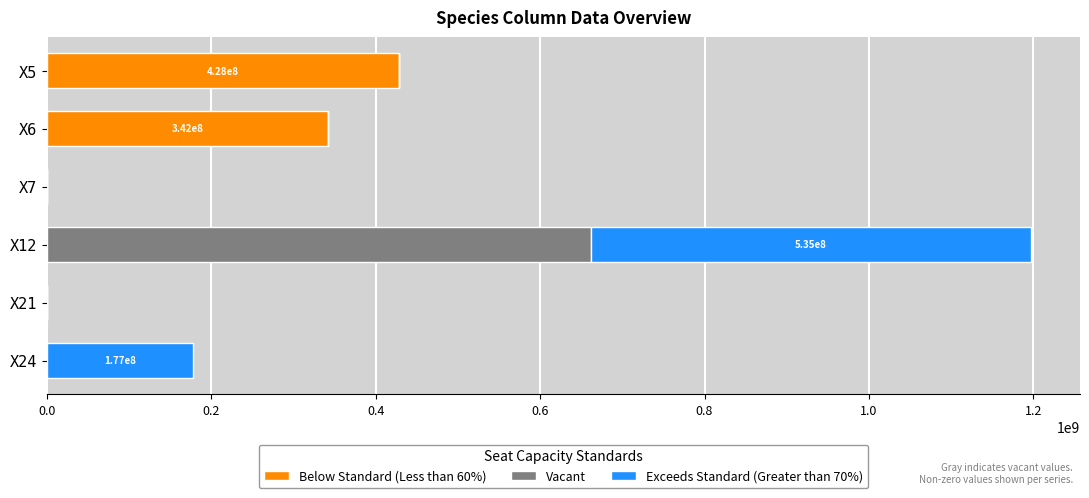

At which category is the sum across all series the highest?

X12